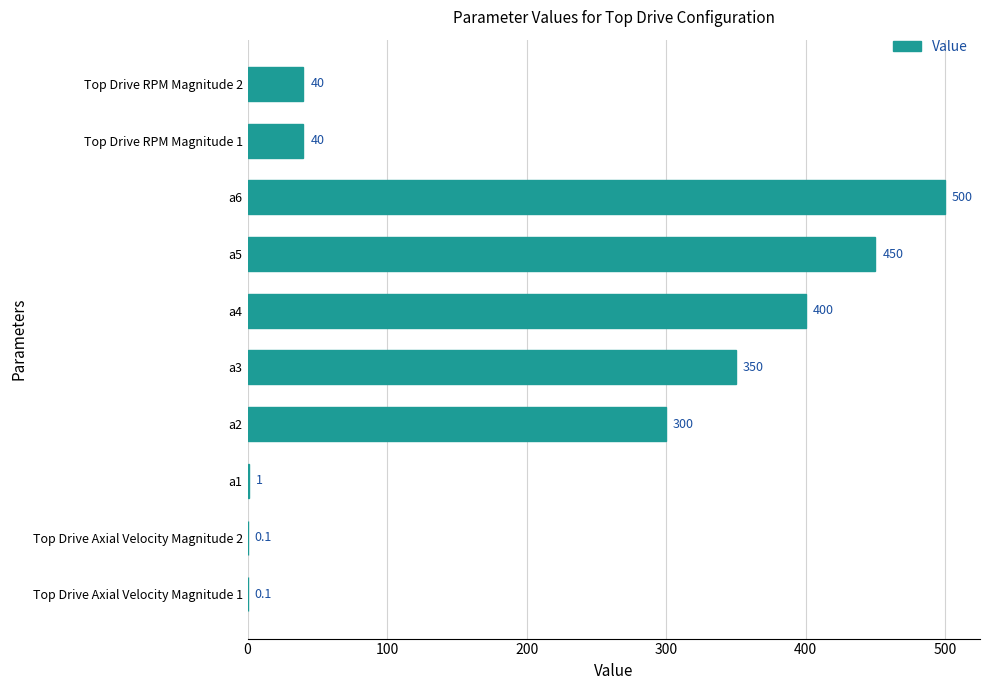

Count the number of data series in this chart.

1